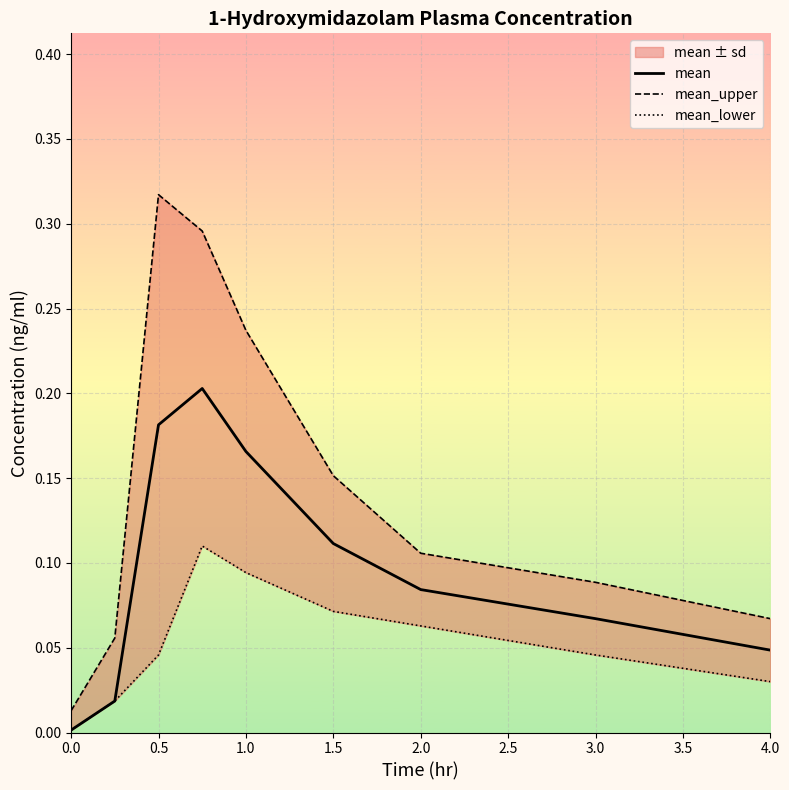

What position from the left is 3.0?

7